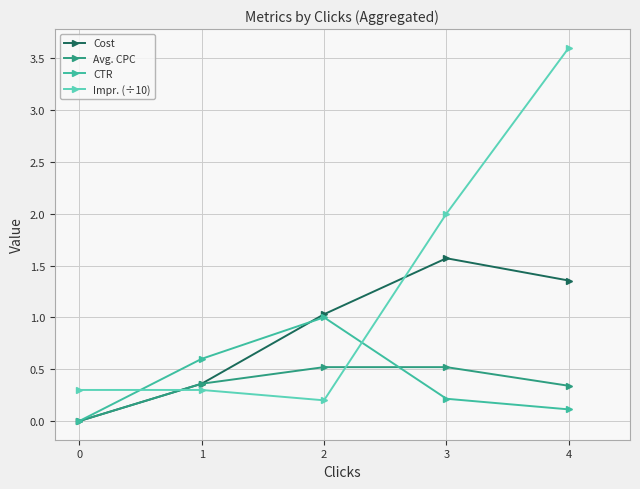

Which series has the largest range (max minus min)?

Impr. (÷10)